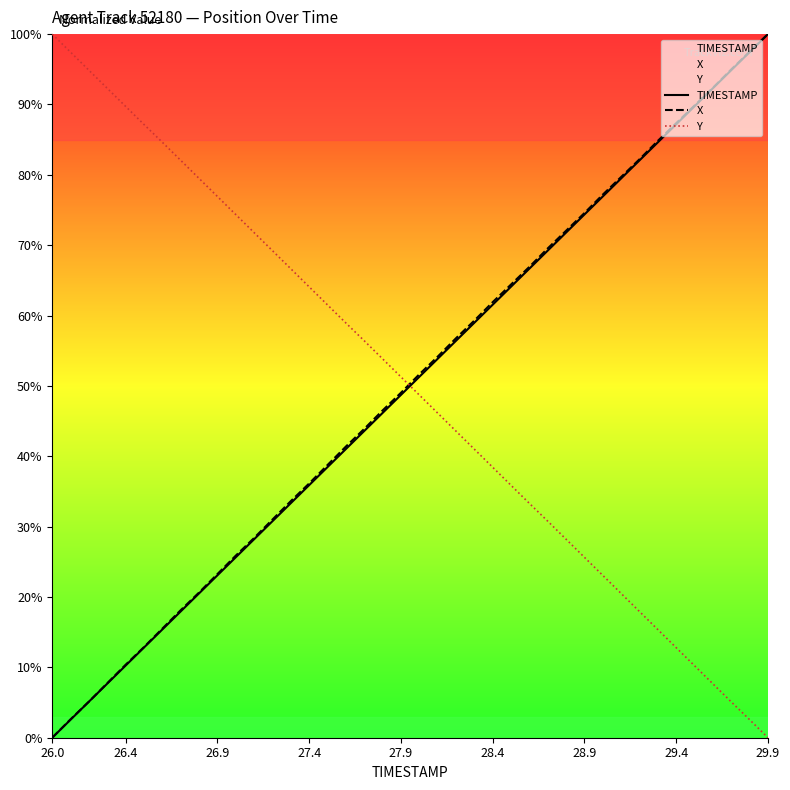

What are all the series names shown in the legend?

TIMESTAMP, X, Y